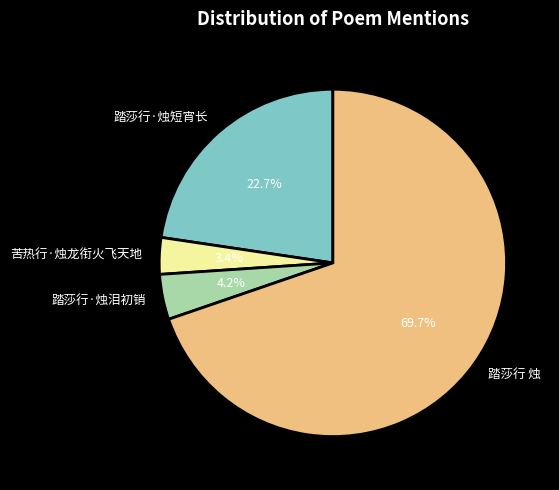

Between 苦热行·烛龙衔火飞天地 and 踏莎行 烛, which is larger?

踏莎行 烛